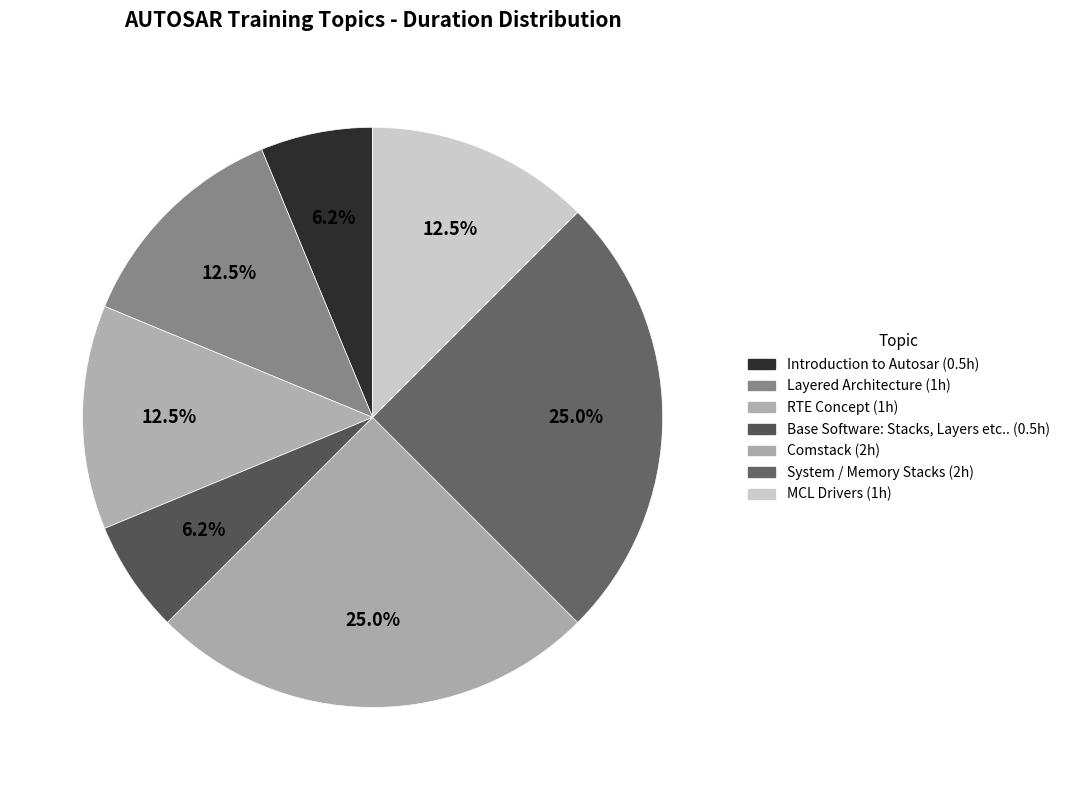

Between MCL Drivers and Introduction to Autosar, which is larger?

MCL Drivers